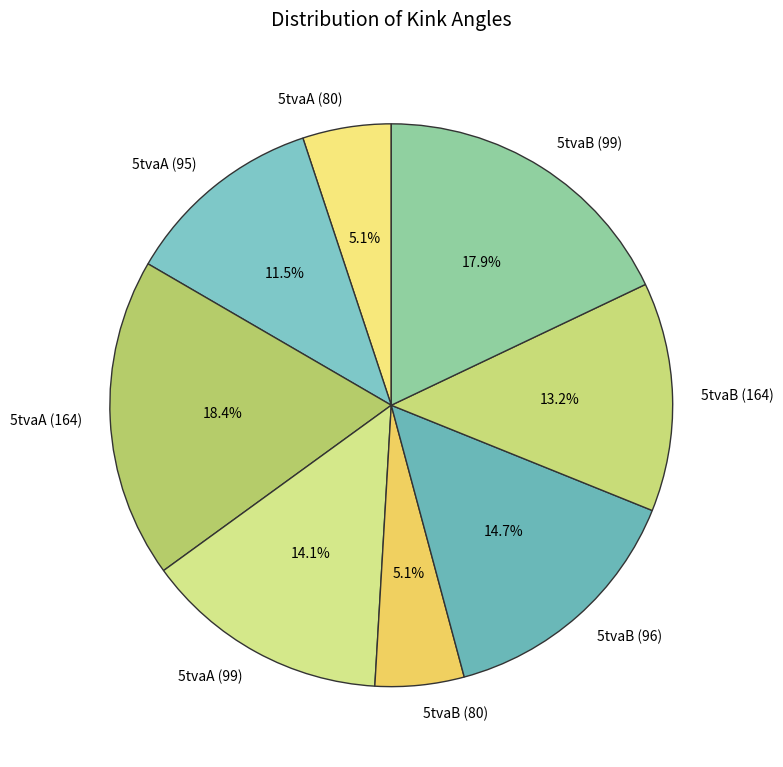

Do 5tvaA (164) and 5tvaB (96) together represent more than half of the pie?

No